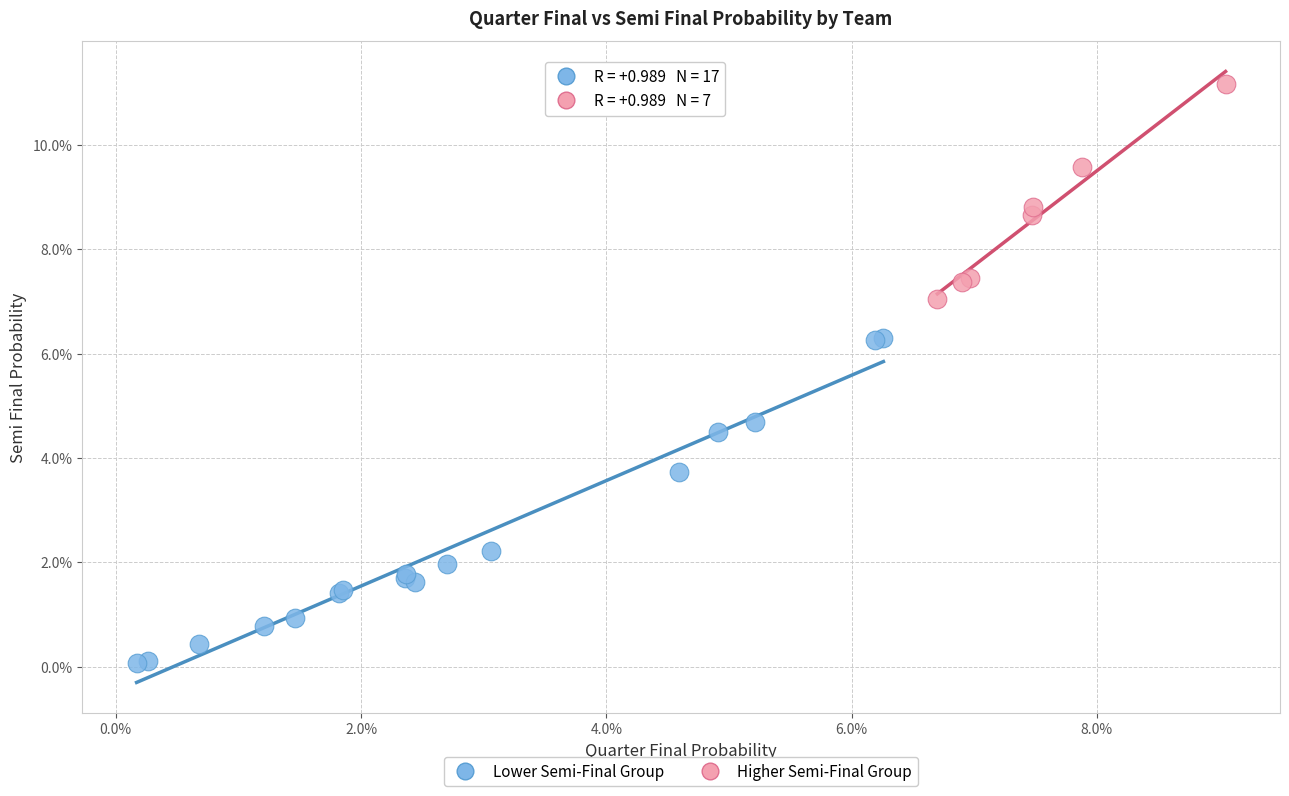

Which series reaches the minimum Y coordinate?

Lower Semi-Final Group